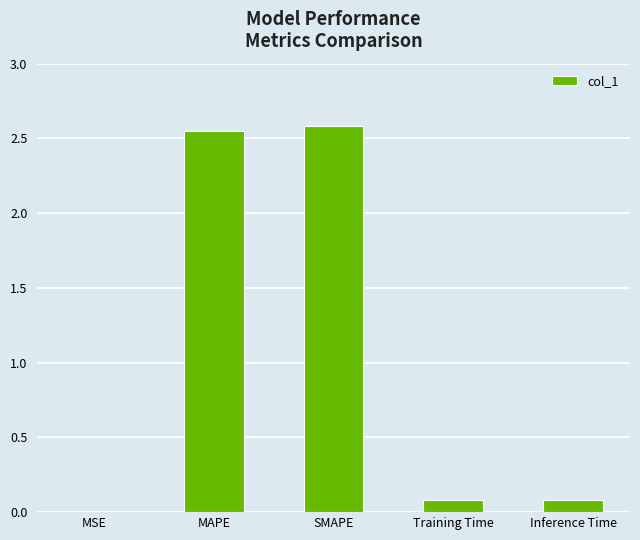

Is it true that the value at MAPE is 0.9?

False